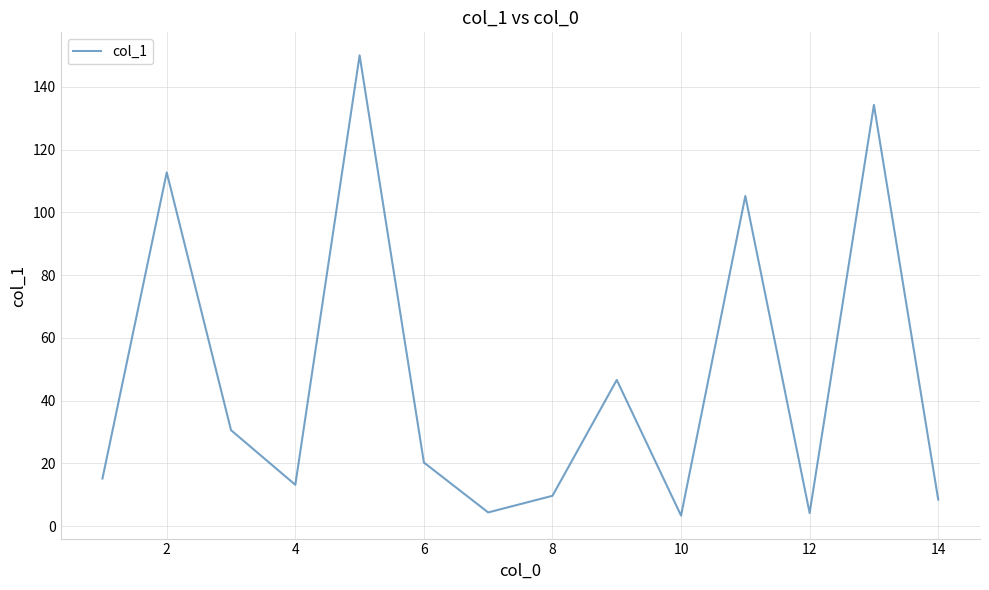

What is the smallest value displayed?

3.4